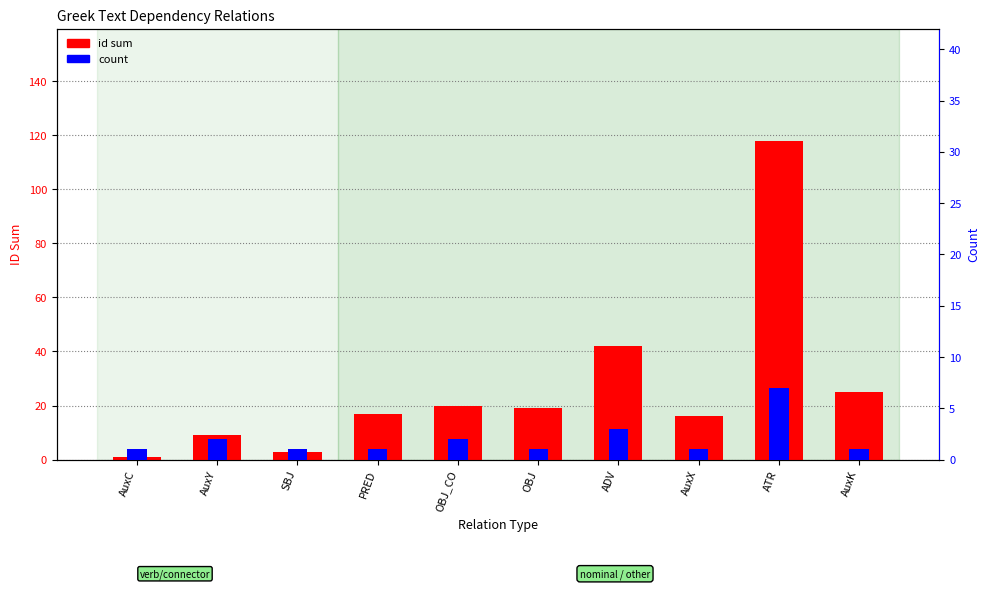

What is the sum of all id sum values?

270